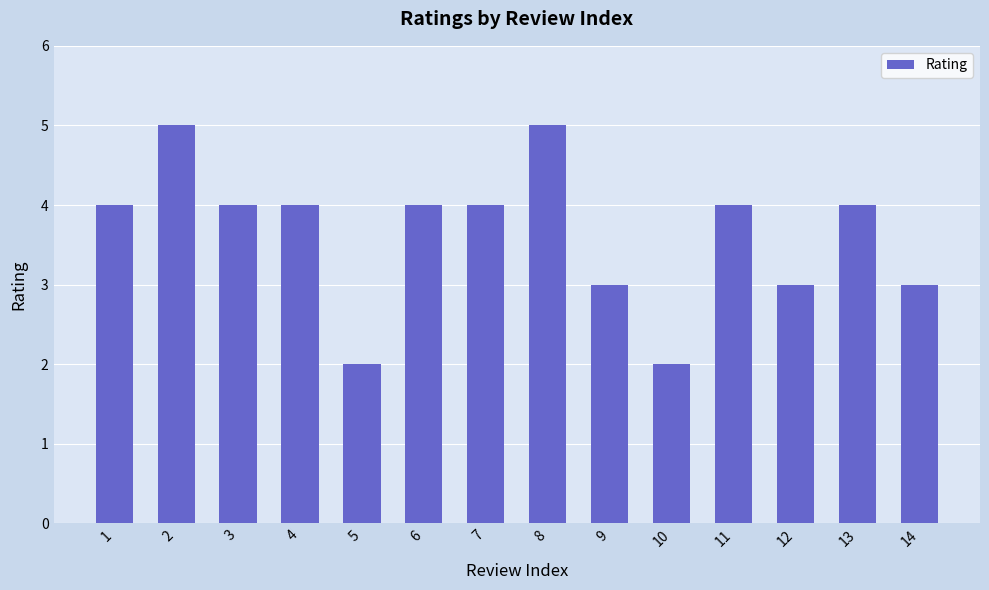

What is the value of the 4th bar from the left?

4